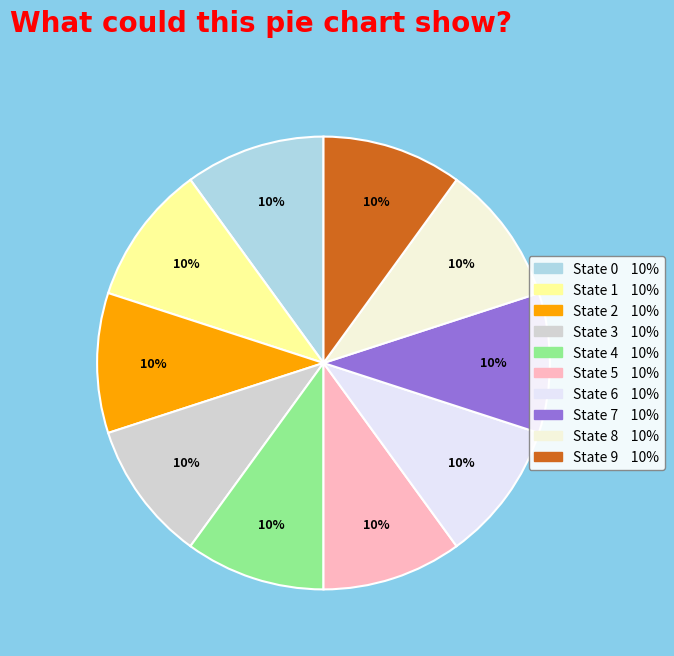

What percentage is the State 7 slice, to the nearest percent?

10%